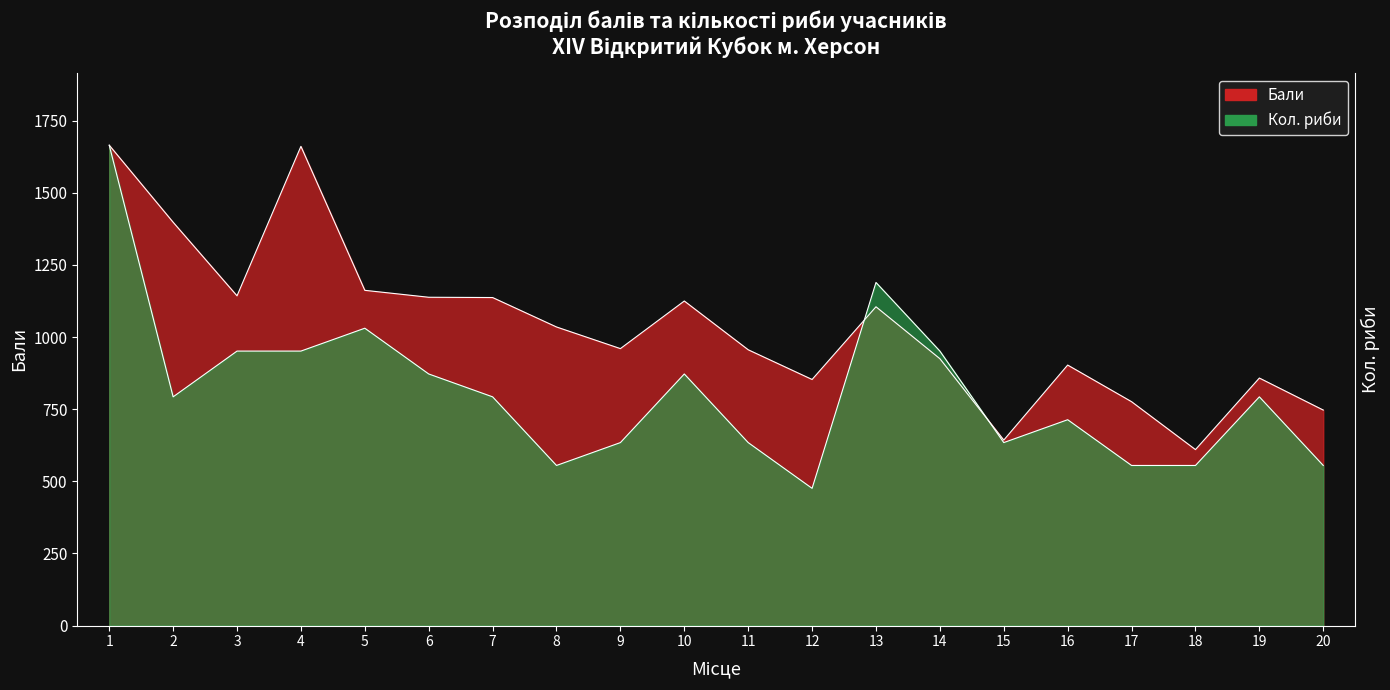

Reading right to left, extract all data points from this chart.

Бали: 20=747.0	19=858.0	18=610.0	17=776.0	16=903.0	15=643.0	14=925.0	13=1105.0	12=853.0	11=956.0	10=1125.0	9=960.0	8=1035.0	7=1137.0	6=1138.0	5=1162.0	4=1661.0	3=1143.0	2=1398.0	1=1665.0
Кол. риби: 20=555.0	19=792.9	18=555.0	17=555.0	16=713.6	15=634.3	14=951.4	13=1189.3	12=475.7	11=634.3	10=872.1	9=634.3	8=555.0	7=792.9	6=872.1	5=1030.7	4=951.4	3=951.4	2=792.9	1=1665.0